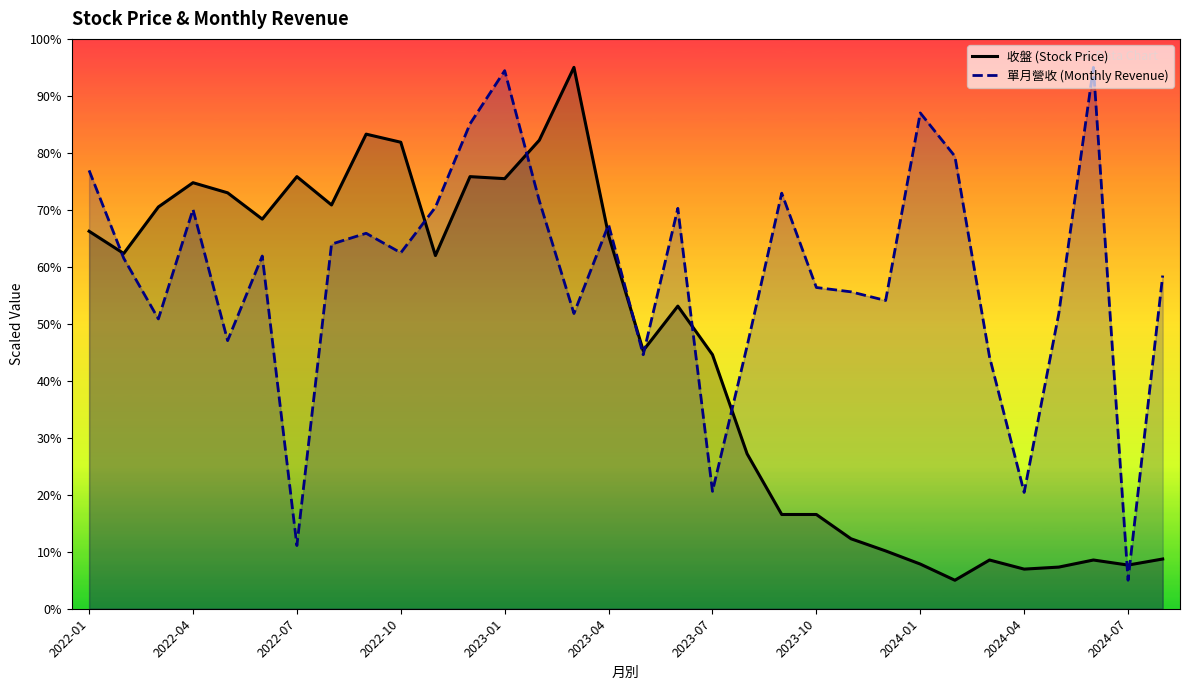

What is the minimum value shown in the chart?

5.0